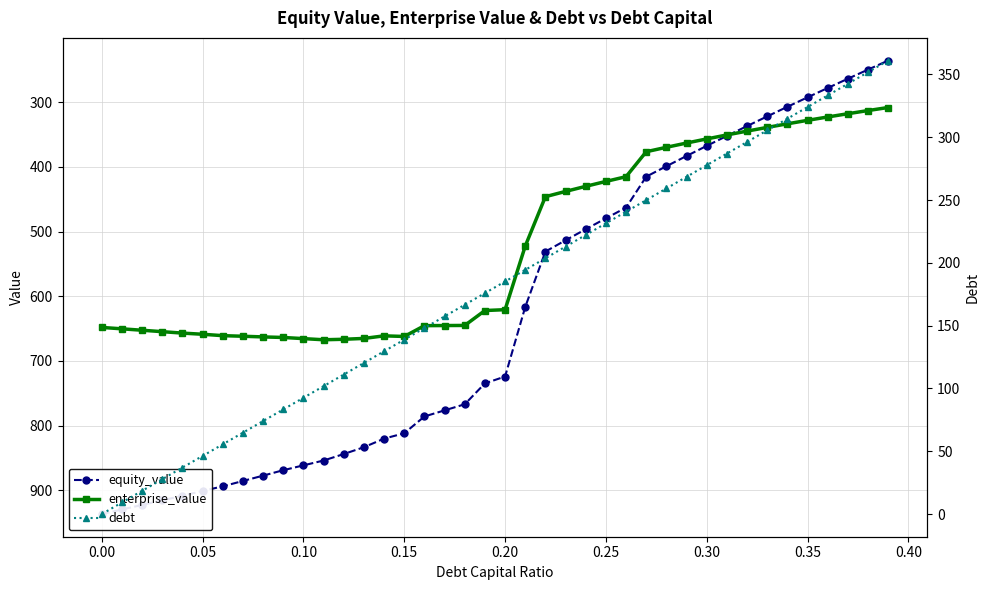

How many times do debt and enterprise_value cross each other?

1